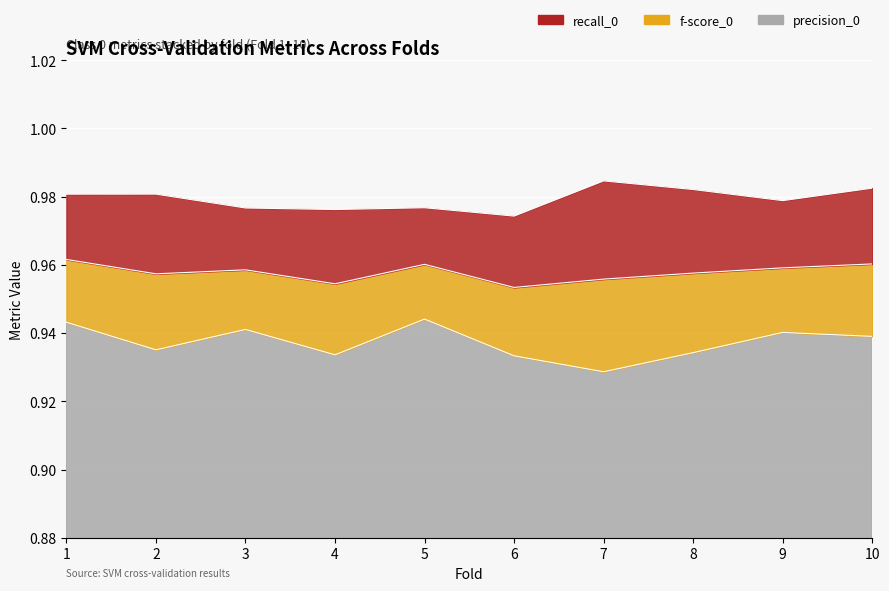

What is the minimum value shown in the chart?

0.9